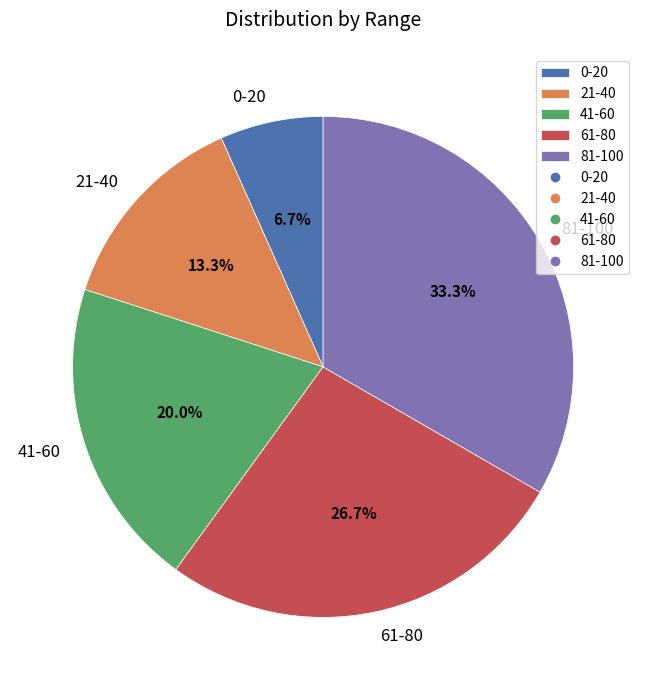

Is there a majority slice in this chart?

No